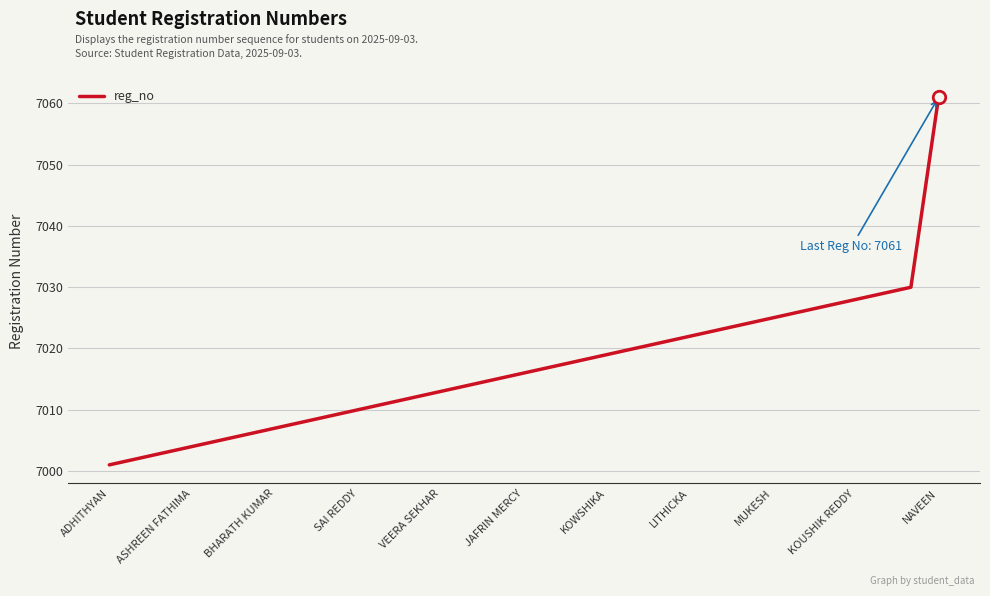

What is the maximum value shown in the chart?

7061